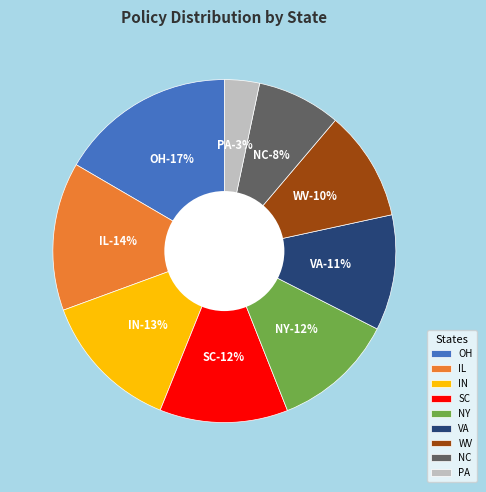

To the nearest percent, what is the average slice percentage?

11%